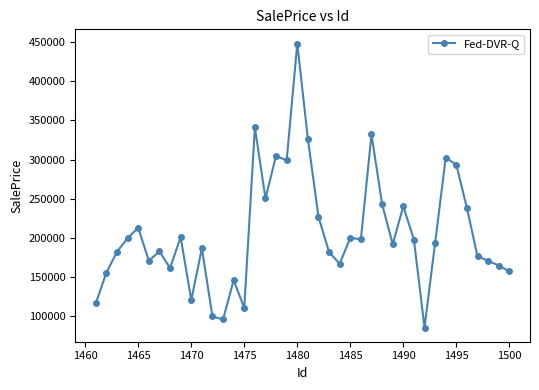

What is the difference between the second highest and second lowest values?

245754.0